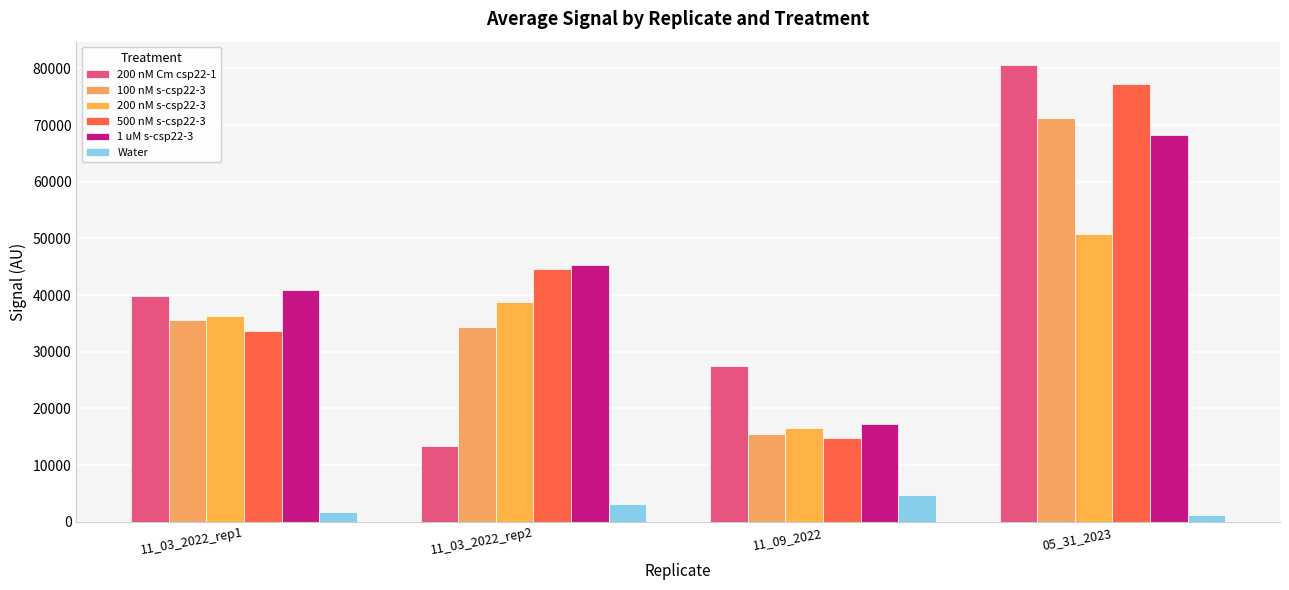

Where does the 200 nM Cm csp22-1 series first go above 39761?

11_03_2022_rep1